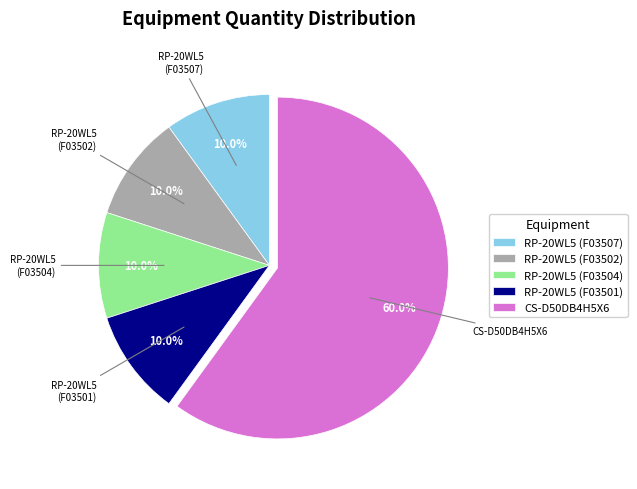

What is the majority slice?

CS-D50DB4H5X6